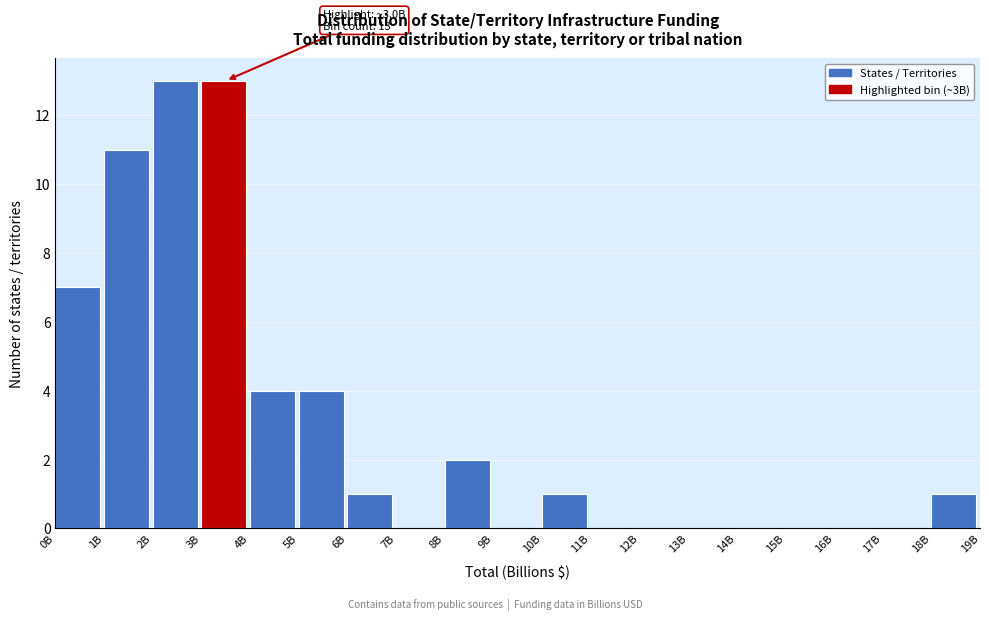

Reading right to left, extract all data points from this chart.

18B=1	17B=0	16B=0	15B=0	14B=0	13B=0	12B=0	11B=0	10B=1	9B=0	8B=2	7B=0	6B=1	5B=4	4B=4	3B=13	2B=13	1B=11	0B=7